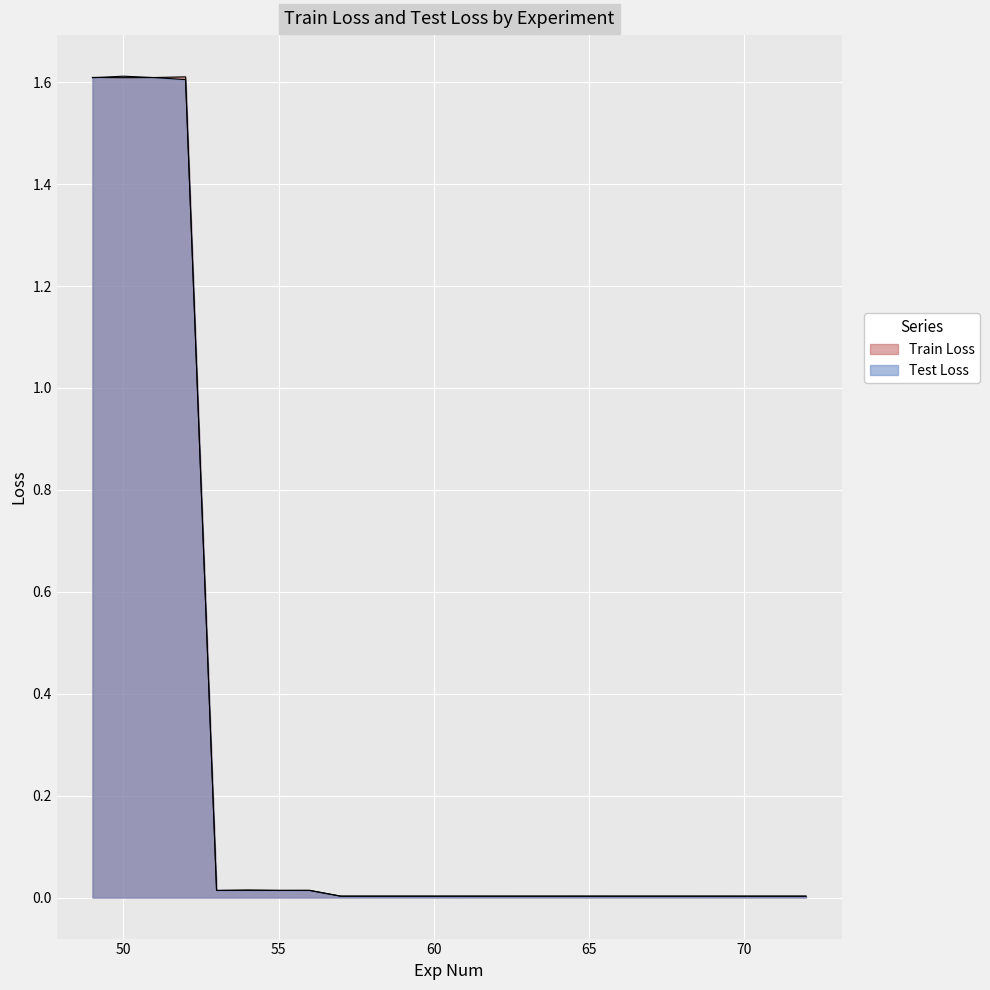

True or false: Test Loss has more than 1 points higher than both neighbors.

True